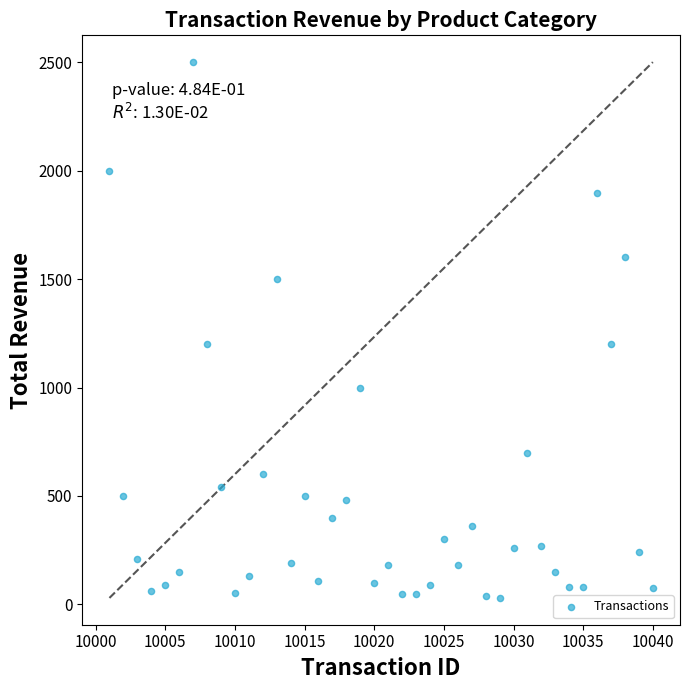

What is the range of X values (max minus min)?

39.0